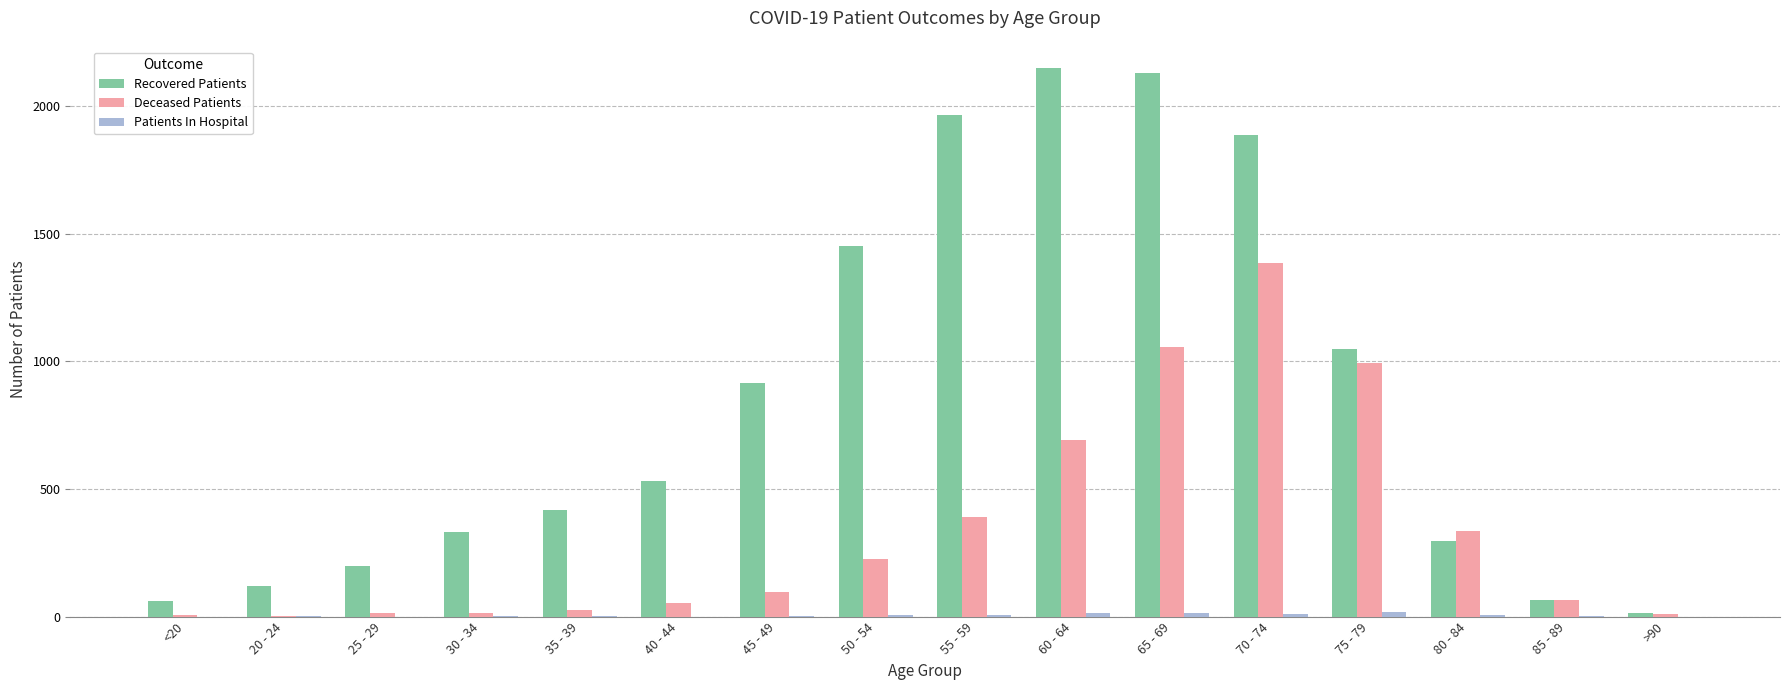

The Recovered Patients series shows 595 at 45 - 49. True or false?

False